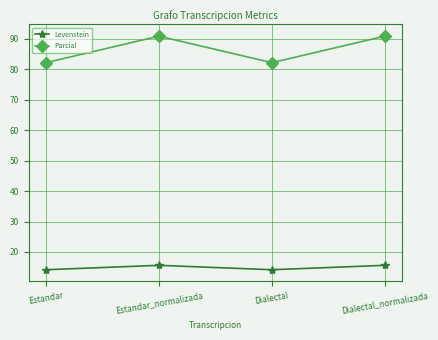

Where is the first local minimum for Levenstein?

Dialectal